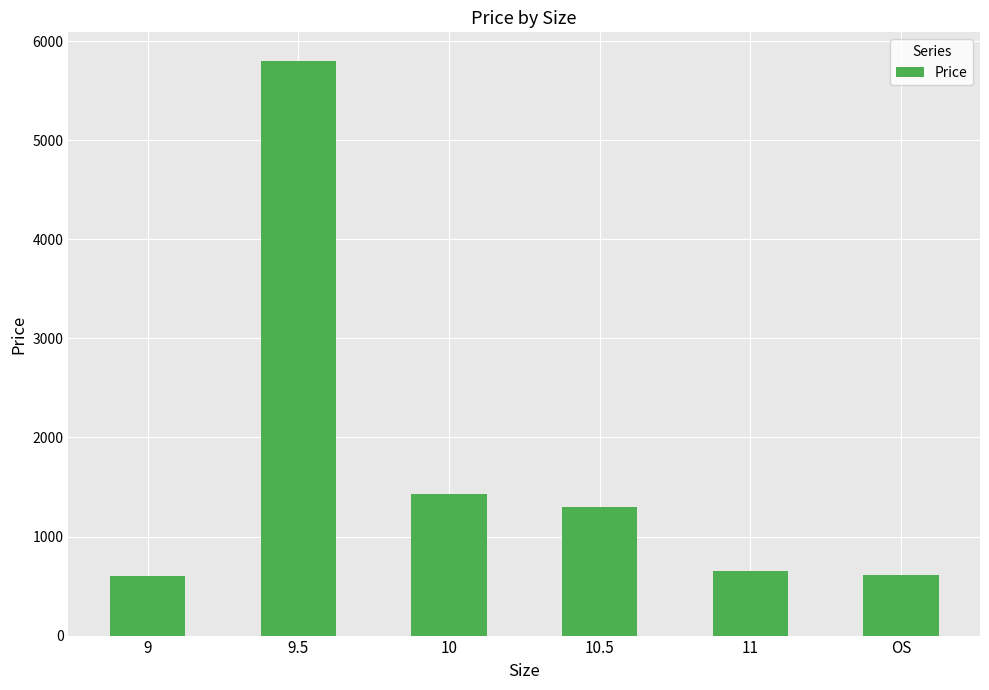

What is the value of the 4th bar from the left?

1300